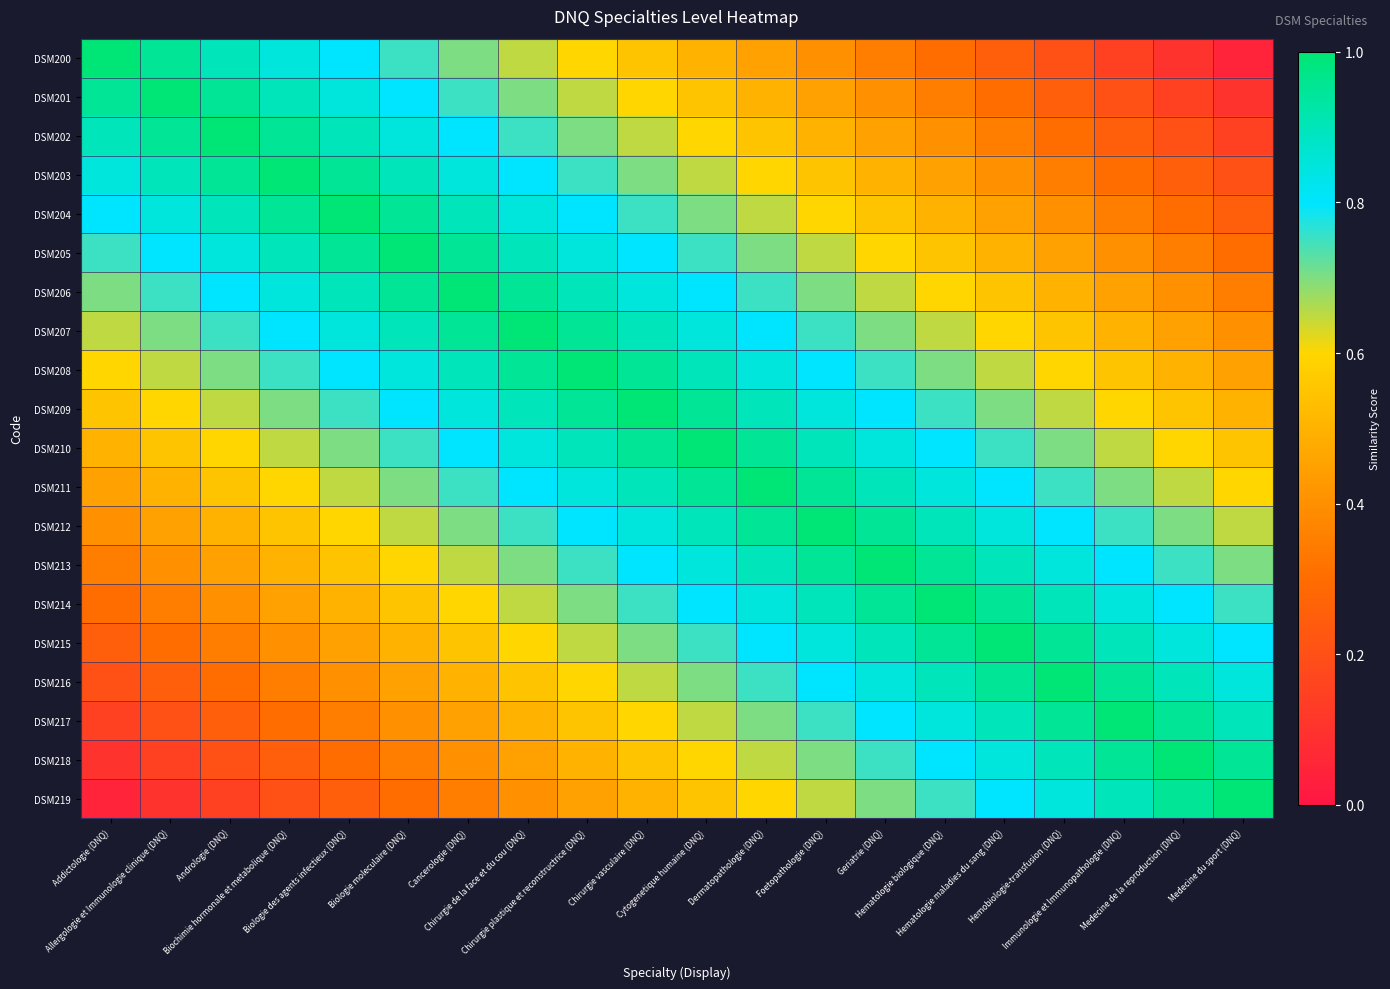

Reading left to right, transcribe all the data shown in this chart.

DSM200: Addictologie (DNQ)=1.0	Allergologie et Immunologie clinique (DNQ)=0.9	Andrologie (DNQ)=0.9	Biochimie hormonale et metabolique (DNQ)=0.8	Biologie des agents infectieux (DNQ)=0.8	Biologie moleculaire (DNQ)=0.8	Cancerologie (DNQ)=0.7	Chirurgie de la face et du cou (DNQ)=0.7	Chirurgie plastique et reconstructrice (DNQ)=0.6	Chirurgie vasculaire (DNQ)=0.6	Cytogenetique humaine (DNQ)=0.5	Dermatopathologie (DNQ)=0.4	Foetopathologie (DNQ)=0.4	Geriatrie (DNQ)=0.3	Hematologie biologique (DNQ)=0.3	Hematologie maladies du sang (DNQ)=0.2	Hemobiologie-transfusion (DNQ)=0.2	Immunologie et Immunopathologie (DNQ)=0.2	Medecine de la reproduction (DNQ)=0.1	Medecine du sport (DNQ)=0.1
DSM201: Addictologie (DNQ)=0.9	Allergologie et Immunologie clinique (DNQ)=1.0	Andrologie (DNQ)=0.9	Biochimie hormonale et metabolique (DNQ)=0.9	Biologie des agents infectieux (DNQ)=0.8	Biologie moleculaire (DNQ)=0.8	Cancerologie (DNQ)=0.8	Chirurgie de la face et du cou (DNQ)=0.7	Chirurgie plastique et reconstructrice (DNQ)=0.7	Chirurgie vasculaire (DNQ)=0.6	Cytogenetique humaine (DNQ)=0.6	Dermatopathologie (DNQ)=0.5	Foetopathologie (DNQ)=0.4	Geriatrie (DNQ)=0.4	Hematologie biologique (DNQ)=0.3	Hematologie maladies du sang (DNQ)=0.3	Hemobiologie-transfusion (DNQ)=0.2	Immunologie et Immunopathologie (DNQ)=0.2	Medecine de la reproduction (DNQ)=0.2	Medecine du sport (DNQ)=0.1
DSM202: Addictologie (DNQ)=0.9	Allergologie et Immunologie clinique (DNQ)=0.9	Andrologie (DNQ)=1.0	Biochimie hormonale et metabolique (DNQ)=0.9	Biologie des agents infectieux (DNQ)=0.9	Biologie moleculaire (DNQ)=0.8	Cancerologie (DNQ)=0.8	Chirurgie de la face et du cou (DNQ)=0.8	Chirurgie plastique et reconstructrice (DNQ)=0.7	Chirurgie vasculaire (DNQ)=0.7	Cytogenetique humaine (DNQ)=0.6	Dermatopathologie (DNQ)=0.6	Foetopathologie (DNQ)=0.5	Geriatrie (DNQ)=0.4	Hematologie biologique (DNQ)=0.4	Hematologie maladies du sang (DNQ)=0.3	Hemobiologie-transfusion (DNQ)=0.3	Immunologie et Immunopathologie (DNQ)=0.2	Medecine de la reproduction (DNQ)=0.2	Medecine du sport (DNQ)=0.2
DSM203: Addictologie (DNQ)=0.8	Allergologie et Immunologie clinique (DNQ)=0.9	Andrologie (DNQ)=0.9	Biochimie hormonale et metabolique (DNQ)=1.0	Biologie des agents infectieux (DNQ)=0.9	Biologie moleculaire (DNQ)=0.9	Cancerologie (DNQ)=0.8	Chirurgie de la face et du cou (DNQ)=0.8	Chirurgie plastique et reconstructrice (DNQ)=0.8	Chirurgie vasculaire (DNQ)=0.7	Cytogenetique humaine (DNQ)=0.7	Dermatopathologie (DNQ)=0.6	Foetopathologie (DNQ)=0.6	Geriatrie (DNQ)=0.5	Hematologie biologique (DNQ)=0.4	Hematologie maladies du sang (DNQ)=0.4	Hemobiologie-transfusion (DNQ)=0.3	Immunologie et Immunopathologie (DNQ)=0.3	Medecine de la reproduction (DNQ)=0.2	Medecine du sport (DNQ)=0.2
DSM204: Addictologie (DNQ)=0.8	Allergologie et Immunologie clinique (DNQ)=0.8	Andrologie (DNQ)=0.9	Biochimie hormonale et metabolique (DNQ)=0.9	Biologie des agents infectieux (DNQ)=1.0	Biologie moleculaire (DNQ)=0.9	Cancerologie (DNQ)=0.9	Chirurgie de la face et du cou (DNQ)=0.8	Chirurgie plastique et reconstructrice (DNQ)=0.8	Chirurgie vasculaire (DNQ)=0.8	Cytogenetique humaine (DNQ)=0.7	Dermatopathologie (DNQ)=0.7	Foetopathologie (DNQ)=0.6	Geriatrie (DNQ)=0.6	Hematologie biologique (DNQ)=0.5	Hematologie maladies du sang (DNQ)=0.4	Hemobiologie-transfusion (DNQ)=0.4	Immunologie et Immunopathologie (DNQ)=0.3	Medecine de la reproduction (DNQ)=0.3	Medecine du sport (DNQ)=0.2
DSM205: Addictologie (DNQ)=0.8	Allergologie et Immunologie clinique (DNQ)=0.8	Andrologie (DNQ)=0.8	Biochimie hormonale et metabolique (DNQ)=0.9	Biologie des agents infectieux (DNQ)=0.9	Biologie moleculaire (DNQ)=1.0	Cancerologie (DNQ)=0.9	Chirurgie de la face et du cou (DNQ)=0.9	Chirurgie plastique et reconstructrice (DNQ)=0.8	Chirurgie vasculaire (DNQ)=0.8	Cytogenetique humaine (DNQ)=0.8	Dermatopathologie (DNQ)=0.7	Foetopathologie (DNQ)=0.7	Geriatrie (DNQ)=0.6	Hematologie biologique (DNQ)=0.6	Hematologie maladies du sang (DNQ)=0.5	Hemobiologie-transfusion (DNQ)=0.4	Immunologie et Immunopathologie (DNQ)=0.4	Medecine de la reproduction (DNQ)=0.3	Medecine du sport (DNQ)=0.3
DSM206: Addictologie (DNQ)=0.7	Allergologie et Immunologie clinique (DNQ)=0.8	Andrologie (DNQ)=0.8	Biochimie hormonale et metabolique (DNQ)=0.8	Biologie des agents infectieux (DNQ)=0.9	Biologie moleculaire (DNQ)=0.9	Cancerologie (DNQ)=1.0	Chirurgie de la face et du cou (DNQ)=0.9	Chirurgie plastique et reconstructrice (DNQ)=0.9	Chirurgie vasculaire (DNQ)=0.8	Cytogenetique humaine (DNQ)=0.8	Dermatopathologie (DNQ)=0.8	Foetopathologie (DNQ)=0.7	Geriatrie (DNQ)=0.7	Hematologie biologique (DNQ)=0.6	Hematologie maladies du sang (DNQ)=0.6	Hemobiologie-transfusion (DNQ)=0.5	Immunologie et Immunopathologie (DNQ)=0.4	Medecine de la reproduction (DNQ)=0.4	Medecine du sport (DNQ)=0.3
DSM207: Addictologie (DNQ)=0.7	Allergologie et Immunologie clinique (DNQ)=0.7	Andrologie (DNQ)=0.8	Biochimie hormonale et metabolique (DNQ)=0.8	Biologie des agents infectieux (DNQ)=0.8	Biologie moleculaire (DNQ)=0.9	Cancerologie (DNQ)=0.9	Chirurgie de la face et du cou (DNQ)=1.0	Chirurgie plastique et reconstructrice (DNQ)=0.9	Chirurgie vasculaire (DNQ)=0.9	Cytogenetique humaine (DNQ)=0.8	Dermatopathologie (DNQ)=0.8	Foetopathologie (DNQ)=0.8	Geriatrie (DNQ)=0.7	Hematologie biologique (DNQ)=0.7	Hematologie maladies du sang (DNQ)=0.6	Hemobiologie-transfusion (DNQ)=0.6	Immunologie et Immunopathologie (DNQ)=0.5	Medecine de la reproduction (DNQ)=0.4	Medecine du sport (DNQ)=0.4
DSM208: Addictologie (DNQ)=0.6	Allergologie et Immunologie clinique (DNQ)=0.7	Andrologie (DNQ)=0.7	Biochimie hormonale et metabolique (DNQ)=0.8	Biologie des agents infectieux (DNQ)=0.8	Biologie moleculaire (DNQ)=0.8	Cancerologie (DNQ)=0.9	Chirurgie de la face et du cou (DNQ)=0.9	Chirurgie plastique et reconstructrice (DNQ)=1.0	Chirurgie vasculaire (DNQ)=0.9	Cytogenetique humaine (DNQ)=0.9	Dermatopathologie (DNQ)=0.8	Foetopathologie (DNQ)=0.8	Geriatrie (DNQ)=0.8	Hematologie biologique (DNQ)=0.7	Hematologie maladies du sang (DNQ)=0.7	Hemobiologie-transfusion (DNQ)=0.6	Immunologie et Immunopathologie (DNQ)=0.6	Medecine de la reproduction (DNQ)=0.5	Medecine du sport (DNQ)=0.4
DSM209: Addictologie (DNQ)=0.6	Allergologie et Immunologie clinique (DNQ)=0.6	Andrologie (DNQ)=0.7	Biochimie hormonale et metabolique (DNQ)=0.7	Biologie des agents infectieux (DNQ)=0.8	Biologie moleculaire (DNQ)=0.8	Cancerologie (DNQ)=0.8	Chirurgie de la face et du cou (DNQ)=0.9	Chirurgie plastique et reconstructrice (DNQ)=0.9	Chirurgie vasculaire (DNQ)=1.0	Cytogenetique humaine (DNQ)=0.9	Dermatopathologie (DNQ)=0.9	Foetopathologie (DNQ)=0.8	Geriatrie (DNQ)=0.8	Hematologie biologique (DNQ)=0.8	Hematologie maladies du sang (DNQ)=0.7	Hemobiologie-transfusion (DNQ)=0.7	Immunologie et Immunopathologie (DNQ)=0.6	Medecine de la reproduction (DNQ)=0.6	Medecine du sport (DNQ)=0.5
DSM210: Addictologie (DNQ)=0.5	Allergologie et Immunologie clinique (DNQ)=0.6	Andrologie (DNQ)=0.6	Biochimie hormonale et metabolique (DNQ)=0.7	Biologie des agents infectieux (DNQ)=0.7	Biologie moleculaire (DNQ)=0.8	Cancerologie (DNQ)=0.8	Chirurgie de la face et du cou (DNQ)=0.8	Chirurgie plastique et reconstructrice (DNQ)=0.9	Chirurgie vasculaire (DNQ)=0.9	Cytogenetique humaine (DNQ)=1.0	Dermatopathologie (DNQ)=0.9	Foetopathologie (DNQ)=0.9	Geriatrie (DNQ)=0.8	Hematologie biologique (DNQ)=0.8	Hematologie maladies du sang (DNQ)=0.8	Hemobiologie-transfusion (DNQ)=0.7	Immunologie et Immunopathologie (DNQ)=0.7	Medecine de la reproduction (DNQ)=0.6	Medecine du sport (DNQ)=0.6
DSM211: Addictologie (DNQ)=0.4	Allergologie et Immunologie clinique (DNQ)=0.5	Andrologie (DNQ)=0.6	Biochimie hormonale et metabolique (DNQ)=0.6	Biologie des agents infectieux (DNQ)=0.7	Biologie moleculaire (DNQ)=0.7	Cancerologie (DNQ)=0.8	Chirurgie de la face et du cou (DNQ)=0.8	Chirurgie plastique et reconstructrice (DNQ)=0.8	Chirurgie vasculaire (DNQ)=0.9	Cytogenetique humaine (DNQ)=0.9	Dermatopathologie (DNQ)=1.0	Foetopathologie (DNQ)=0.9	Geriatrie (DNQ)=0.9	Hematologie biologique (DNQ)=0.8	Hematologie maladies du sang (DNQ)=0.8	Hemobiologie-transfusion (DNQ)=0.8	Immunologie et Immunopathologie (DNQ)=0.7	Medecine de la reproduction (DNQ)=0.7	Medecine du sport (DNQ)=0.6
DSM212: Addictologie (DNQ)=0.4	Allergologie et Immunologie clinique (DNQ)=0.4	Andrologie (DNQ)=0.5	Biochimie hormonale et metabolique (DNQ)=0.6	Biologie des agents infectieux (DNQ)=0.6	Biologie moleculaire (DNQ)=0.7	Cancerologie (DNQ)=0.7	Chirurgie de la face et du cou (DNQ)=0.8	Chirurgie plastique et reconstructrice (DNQ)=0.8	Chirurgie vasculaire (DNQ)=0.8	Cytogenetique humaine (DNQ)=0.9	Dermatopathologie (DNQ)=0.9	Foetopathologie (DNQ)=1.0	Geriatrie (DNQ)=0.9	Hematologie biologique (DNQ)=0.9	Hematologie maladies du sang (DNQ)=0.8	Hemobiologie-transfusion (DNQ)=0.8	Immunologie et Immunopathologie (DNQ)=0.8	Medecine de la reproduction (DNQ)=0.7	Medecine du sport (DNQ)=0.7
DSM213: Addictologie (DNQ)=0.3	Allergologie et Immunologie clinique (DNQ)=0.4	Andrologie (DNQ)=0.4	Biochimie hormonale et metabolique (DNQ)=0.5	Biologie des agents infectieux (DNQ)=0.6	Biologie moleculaire (DNQ)=0.6	Cancerologie (DNQ)=0.7	Chirurgie de la face et du cou (DNQ)=0.7	Chirurgie plastique et reconstructrice (DNQ)=0.8	Chirurgie vasculaire (DNQ)=0.8	Cytogenetique humaine (DNQ)=0.8	Dermatopathologie (DNQ)=0.9	Foetopathologie (DNQ)=0.9	Geriatrie (DNQ)=1.0	Hematologie biologique (DNQ)=0.9	Hematologie maladies du sang (DNQ)=0.9	Hemobiologie-transfusion (DNQ)=0.8	Immunologie et Immunopathologie (DNQ)=0.8	Medecine de la reproduction (DNQ)=0.8	Medecine du sport (DNQ)=0.7
DSM214: Addictologie (DNQ)=0.3	Allergologie et Immunologie clinique (DNQ)=0.3	Andrologie (DNQ)=0.4	Biochimie hormonale et metabolique (DNQ)=0.4	Biologie des agents infectieux (DNQ)=0.5	Biologie moleculaire (DNQ)=0.6	Cancerologie (DNQ)=0.6	Chirurgie de la face et du cou (DNQ)=0.7	Chirurgie plastique et reconstructrice (DNQ)=0.7	Chirurgie vasculaire (DNQ)=0.8	Cytogenetique humaine (DNQ)=0.8	Dermatopathologie (DNQ)=0.8	Foetopathologie (DNQ)=0.9	Geriatrie (DNQ)=0.9	Hematologie biologique (DNQ)=1.0	Hematologie maladies du sang (DNQ)=0.9	Hemobiologie-transfusion (DNQ)=0.9	Immunologie et Immunopathologie (DNQ)=0.8	Medecine de la reproduction (DNQ)=0.8	Medecine du sport (DNQ)=0.8
DSM215: Addictologie (DNQ)=0.2	Allergologie et Immunologie clinique (DNQ)=0.3	Andrologie (DNQ)=0.3	Biochimie hormonale et metabolique (DNQ)=0.4	Biologie des agents infectieux (DNQ)=0.4	Biologie moleculaire (DNQ)=0.5	Cancerologie (DNQ)=0.6	Chirurgie de la face et du cou (DNQ)=0.6	Chirurgie plastique et reconstructrice (DNQ)=0.7	Chirurgie vasculaire (DNQ)=0.7	Cytogenetique humaine (DNQ)=0.8	Dermatopathologie (DNQ)=0.8	Foetopathologie (DNQ)=0.8	Geriatrie (DNQ)=0.9	Hematologie biologique (DNQ)=0.9	Hematologie maladies du sang (DNQ)=1.0	Hemobiologie-transfusion (DNQ)=0.9	Immunologie et Immunopathologie (DNQ)=0.9	Medecine de la reproduction (DNQ)=0.8	Medecine du sport (DNQ)=0.8
DSM216: Addictologie (DNQ)=0.2	Allergologie et Immunologie clinique (DNQ)=0.2	Andrologie (DNQ)=0.3	Biochimie hormonale et metabolique (DNQ)=0.3	Biologie des agents infectieux (DNQ)=0.4	Biologie moleculaire (DNQ)=0.4	Cancerologie (DNQ)=0.5	Chirurgie de la face et du cou (DNQ)=0.6	Chirurgie plastique et reconstructrice (DNQ)=0.6	Chirurgie vasculaire (DNQ)=0.7	Cytogenetique humaine (DNQ)=0.7	Dermatopathologie (DNQ)=0.8	Foetopathologie (DNQ)=0.8	Geriatrie (DNQ)=0.8	Hematologie biologique (DNQ)=0.9	Hematologie maladies du sang (DNQ)=0.9	Hemobiologie-transfusion (DNQ)=1.0	Immunologie et Immunopathologie (DNQ)=0.9	Medecine de la reproduction (DNQ)=0.9	Medecine du sport (DNQ)=0.8
DSM217: Addictologie (DNQ)=0.2	Allergologie et Immunologie clinique (DNQ)=0.2	Andrologie (DNQ)=0.2	Biochimie hormonale et metabolique (DNQ)=0.3	Biologie des agents infectieux (DNQ)=0.3	Biologie moleculaire (DNQ)=0.4	Cancerologie (DNQ)=0.4	Chirurgie de la face et du cou (DNQ)=0.5	Chirurgie plastique et reconstructrice (DNQ)=0.6	Chirurgie vasculaire (DNQ)=0.6	Cytogenetique humaine (DNQ)=0.7	Dermatopathologie (DNQ)=0.7	Foetopathologie (DNQ)=0.8	Geriatrie (DNQ)=0.8	Hematologie biologique (DNQ)=0.8	Hematologie maladies du sang (DNQ)=0.9	Hemobiologie-transfusion (DNQ)=0.9	Immunologie et Immunopathologie (DNQ)=1.0	Medecine de la reproduction (DNQ)=0.9	Medecine du sport (DNQ)=0.9
DSM218: Addictologie (DNQ)=0.1	Allergologie et Immunologie clinique (DNQ)=0.2	Andrologie (DNQ)=0.2	Biochimie hormonale et metabolique (DNQ)=0.2	Biologie des agents infectieux (DNQ)=0.3	Biologie moleculaire (DNQ)=0.3	Cancerologie (DNQ)=0.4	Chirurgie de la face et du cou (DNQ)=0.4	Chirurgie plastique et reconstructrice (DNQ)=0.5	Chirurgie vasculaire (DNQ)=0.6	Cytogenetique humaine (DNQ)=0.6	Dermatopathologie (DNQ)=0.7	Foetopathologie (DNQ)=0.7	Geriatrie (DNQ)=0.8	Hematologie biologique (DNQ)=0.8	Hematologie maladies du sang (DNQ)=0.8	Hemobiologie-transfusion (DNQ)=0.9	Immunologie et Immunopathologie (DNQ)=0.9	Medecine de la reproduction (DNQ)=1.0	Medecine du sport (DNQ)=0.9
DSM219: Addictologie (DNQ)=0.1	Allergologie et Immunologie clinique (DNQ)=0.1	Andrologie (DNQ)=0.2	Biochimie hormonale et metabolique (DNQ)=0.2	Biologie des agents infectieux (DNQ)=0.2	Biologie moleculaire (DNQ)=0.3	Cancerologie (DNQ)=0.3	Chirurgie de la face et du cou (DNQ)=0.4	Chirurgie plastique et reconstructrice (DNQ)=0.4	Chirurgie vasculaire (DNQ)=0.5	Cytogenetique humaine (DNQ)=0.6	Dermatopathologie (DNQ)=0.6	Foetopathologie (DNQ)=0.7	Geriatrie (DNQ)=0.7	Hematologie biologique (DNQ)=0.8	Hematologie maladies du sang (DNQ)=0.8	Hemobiologie-transfusion (DNQ)=0.8	Immunologie et Immunopathologie (DNQ)=0.9	Medecine de la reproduction (DNQ)=0.9	Medecine du sport (DNQ)=1.0